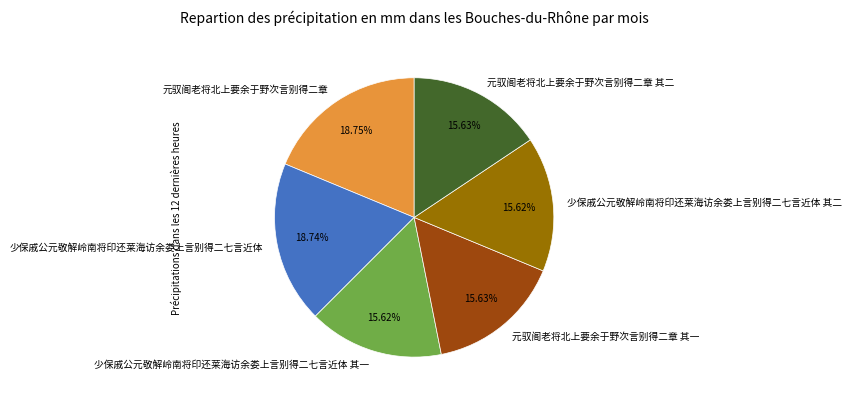

To the nearest percent, what portion does 少保戚公元敬解岭南将印还莱海访余娄上言别得二七言近体 其二 represent?

16%